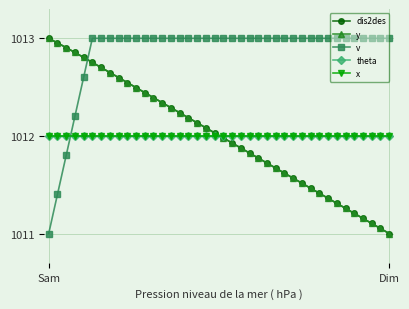

Is this an area chart (filled region under the line)?

No